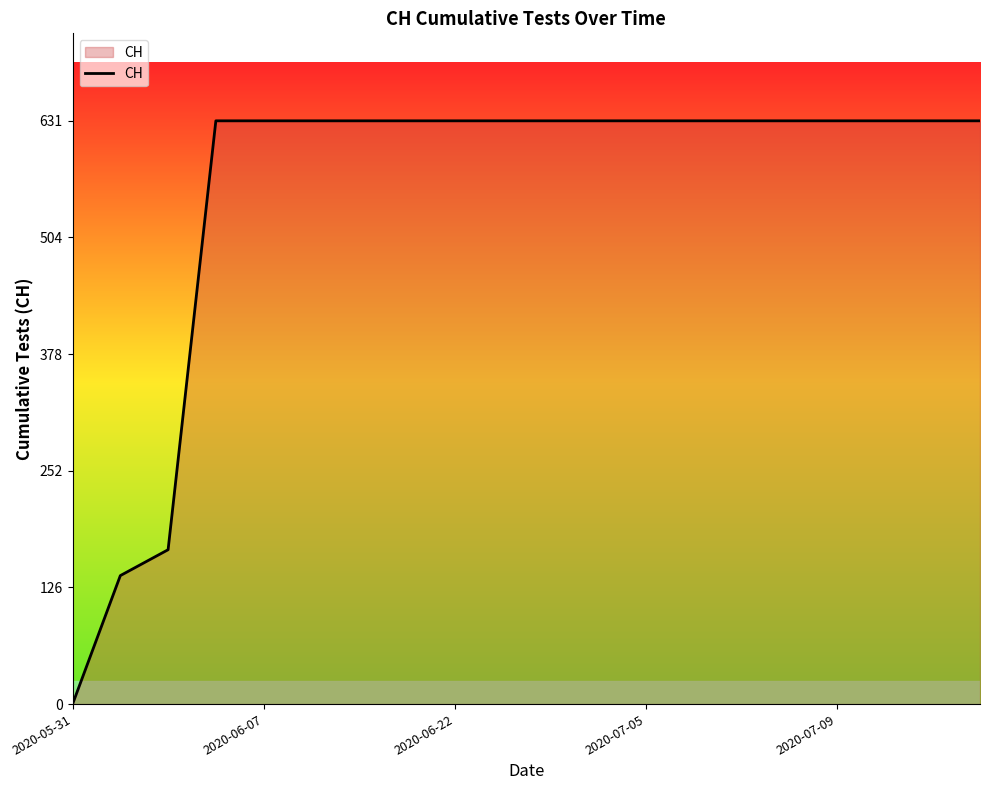

Reading right to left, extract all data points from this chart.

631	631	631	631	631	631	631	631	631	631	631	631	631	631	631	631	631	167	139	0